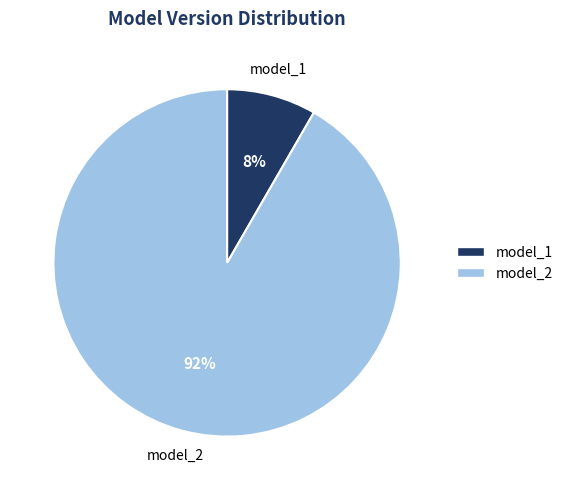

To the nearest percent, what portion does model_2 represent?

92%